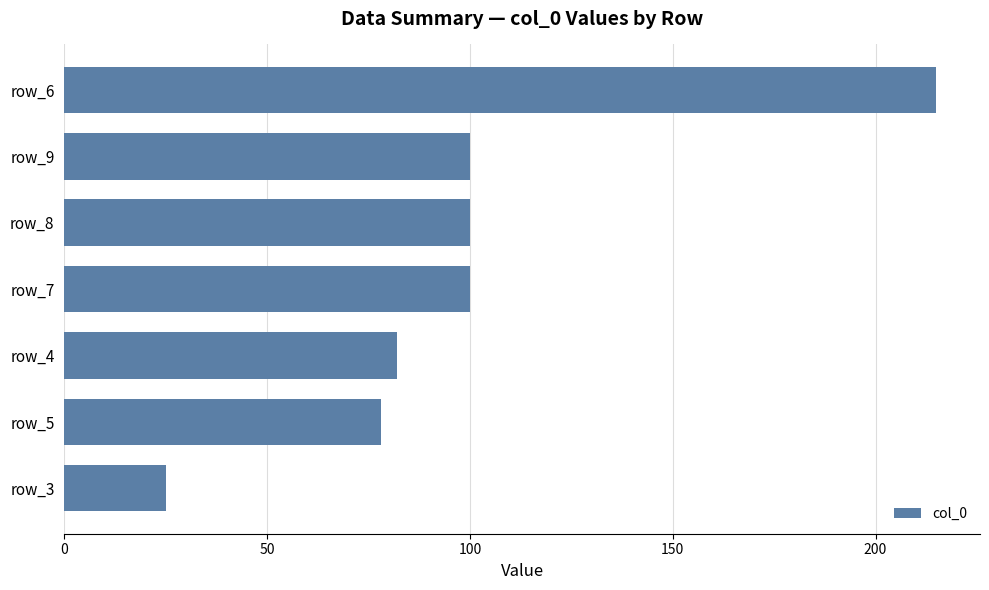

The chart shows a value of 215 at row_6. True or false?

True